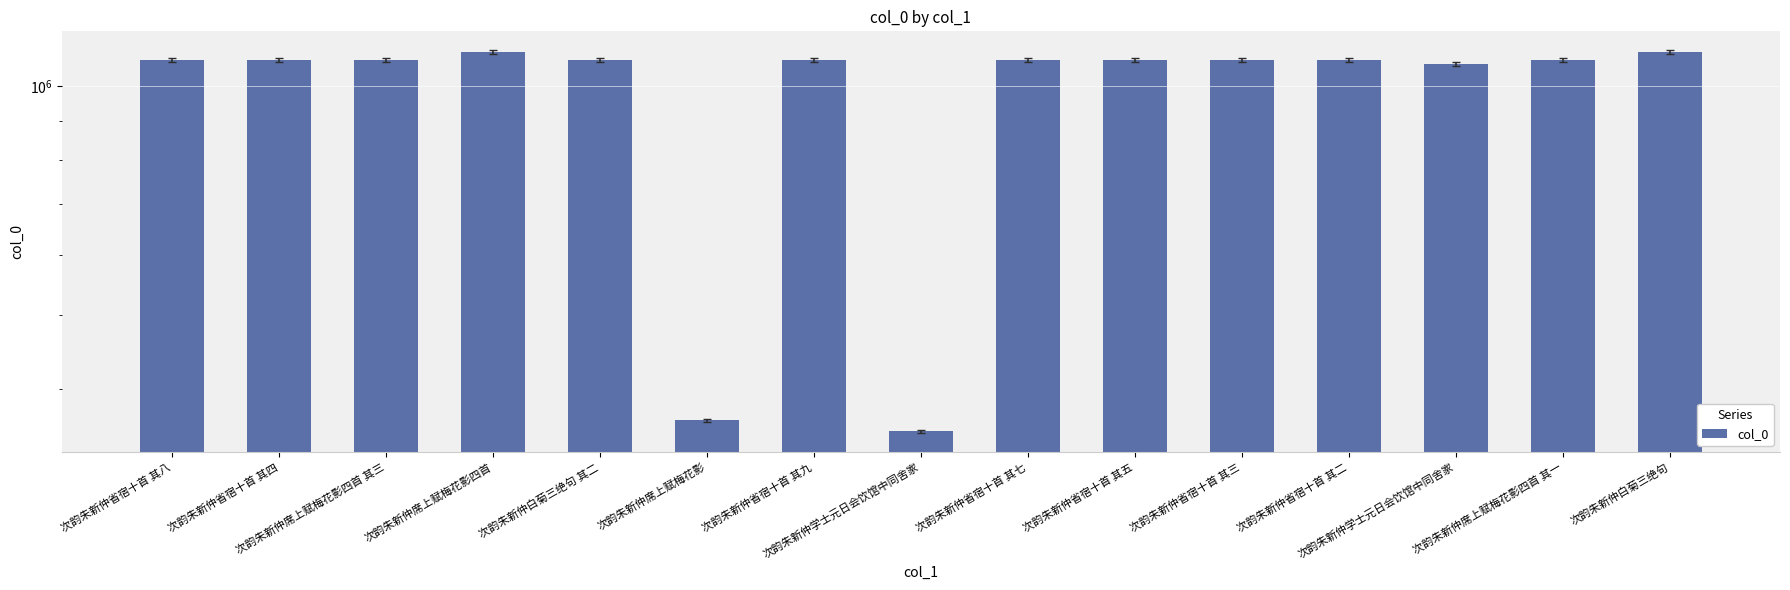

Reading right to left, transcribe all the data shown in this chart.

1108267	1082289	1068975	1082109	1082110	1082112	1082114	351733	1082116	363691	1082298	1108265	1082291	1082111	1082115